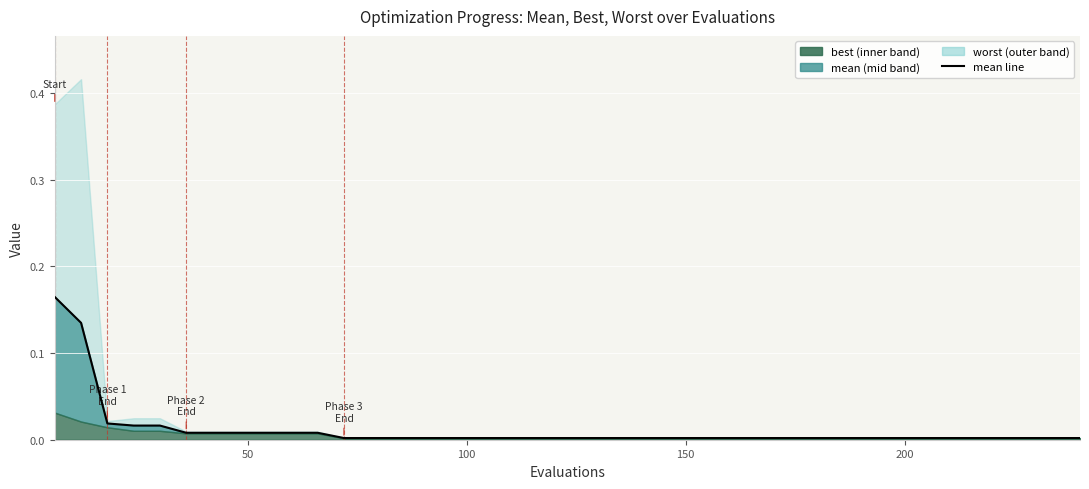

Does the chart display data point markers on the line(s)?

No